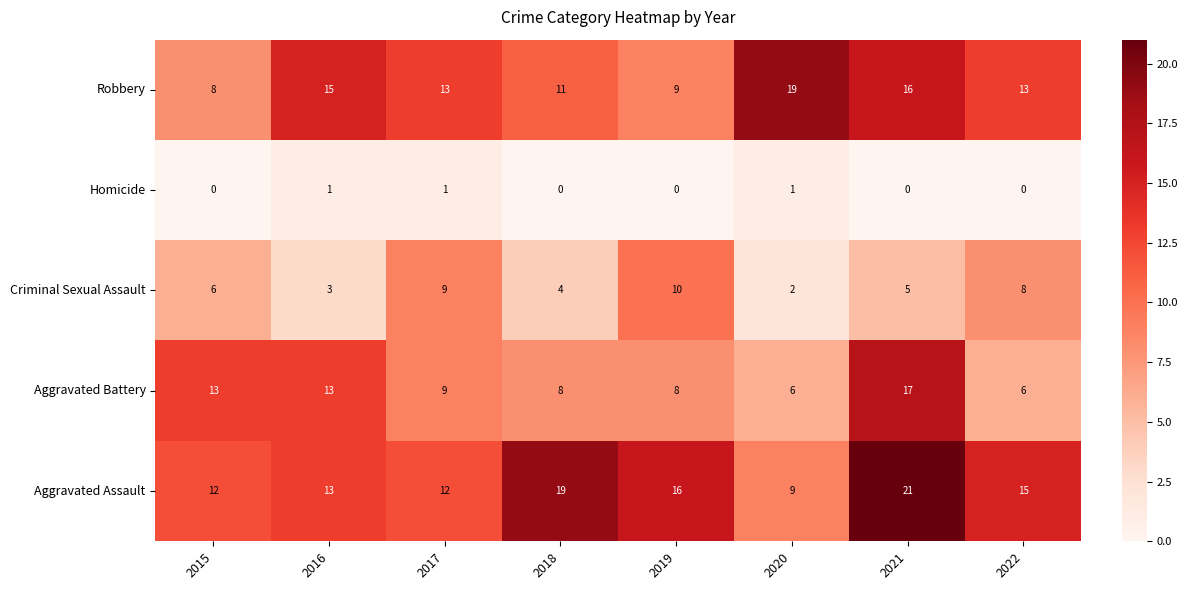

Which series has the widest spread of values?

Aggravated Assault